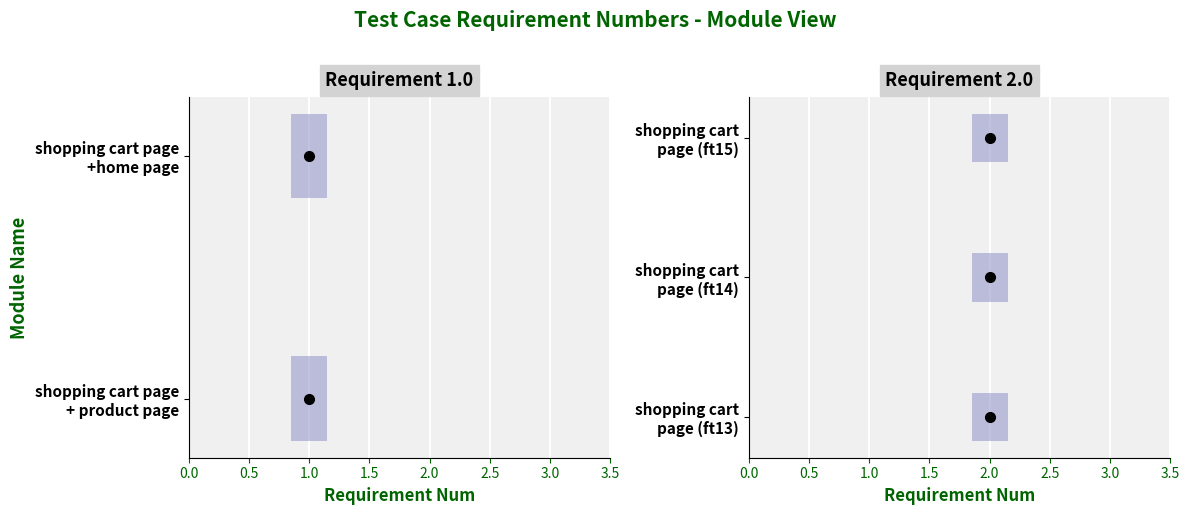

What is the label of the 3rd bar from the right?

shopping cart page (ft13)